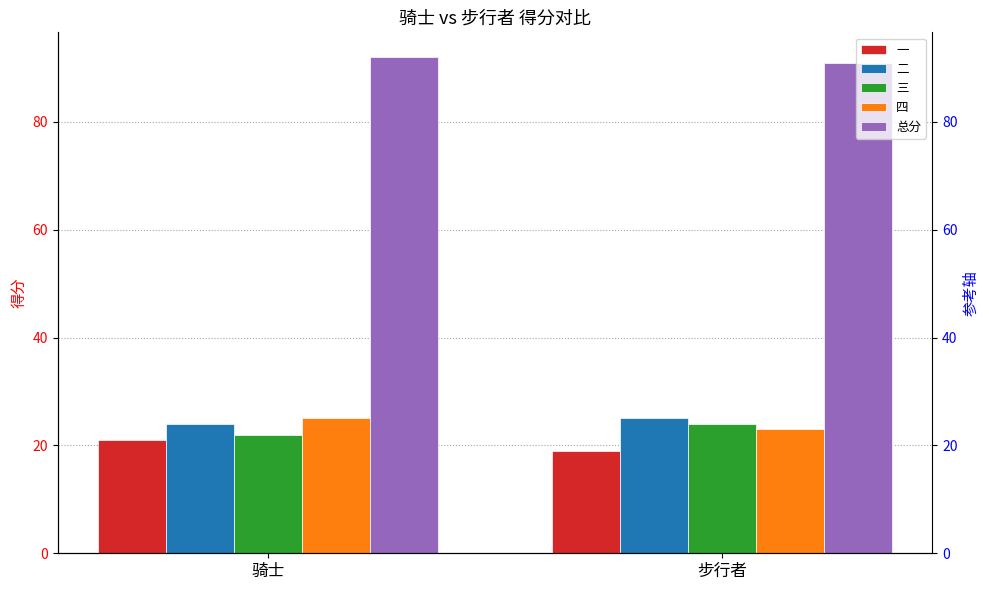

Is it true that 二 equals 24 at 骑士?

True